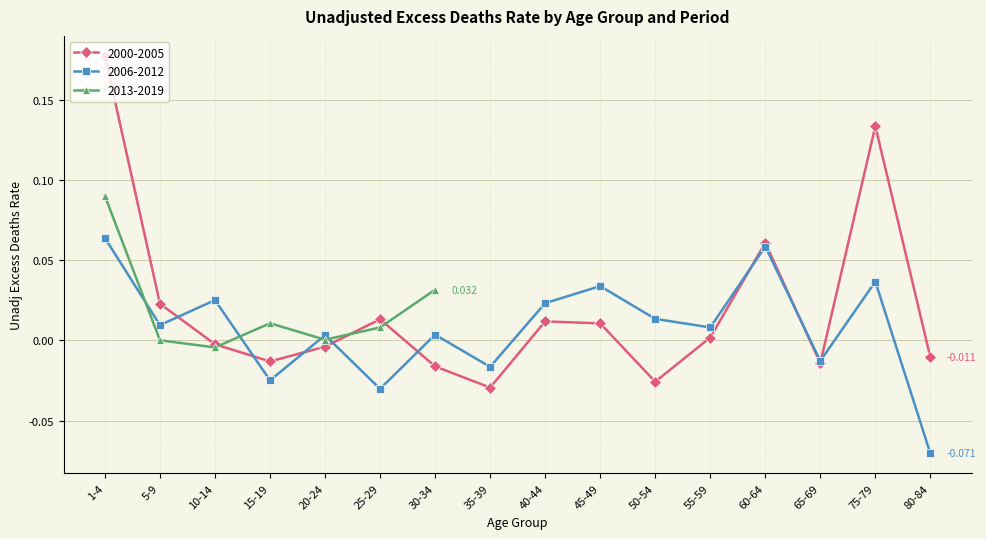

How many values in 2006-2012 are below zero?

5